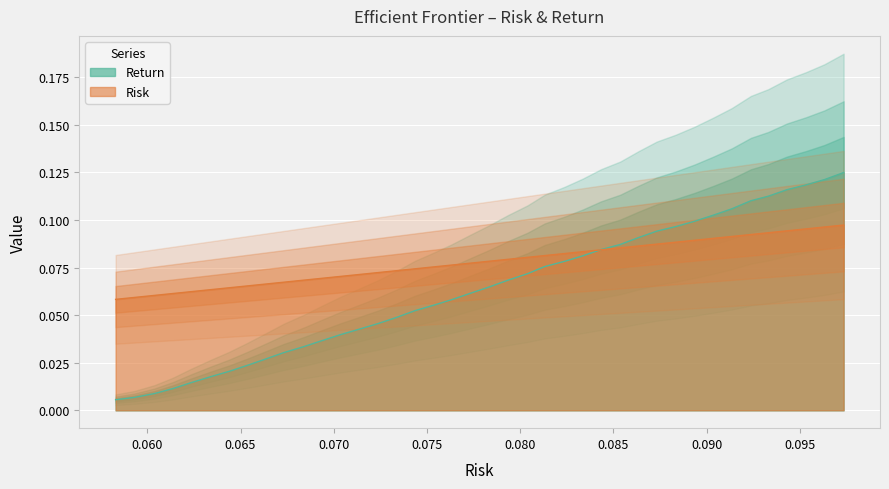

What are all the series names shown in the legend?

risk, return